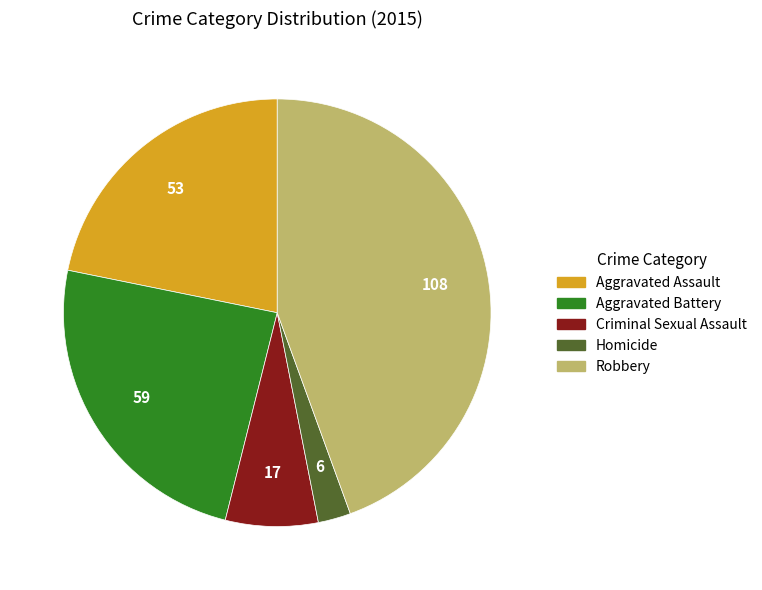

Is the sum of Homicide and Criminal Sexual Assault greater than half?

No